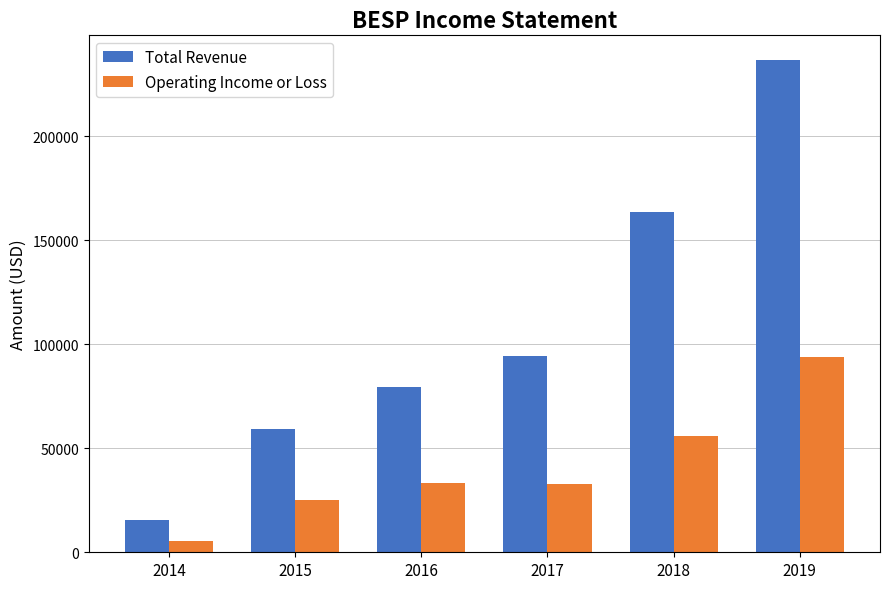

At how many categories does at least one series exceed 99387?

2